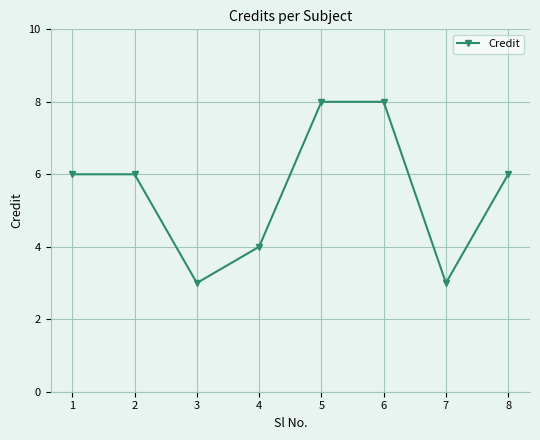

What is the approximate value at 5?

8